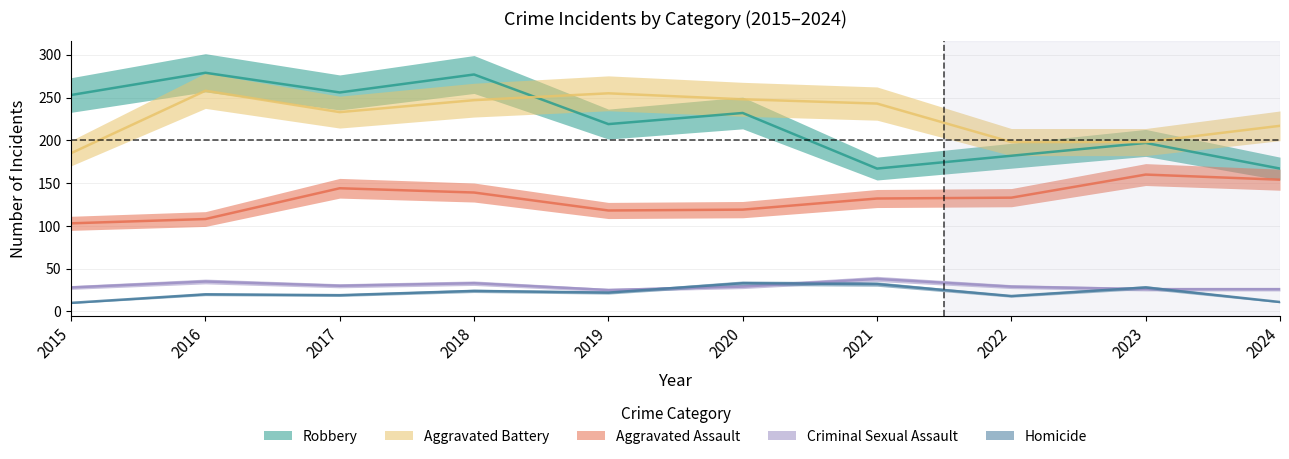

True or false: Robbery and Aggravated Assault intersect in this chart.

False